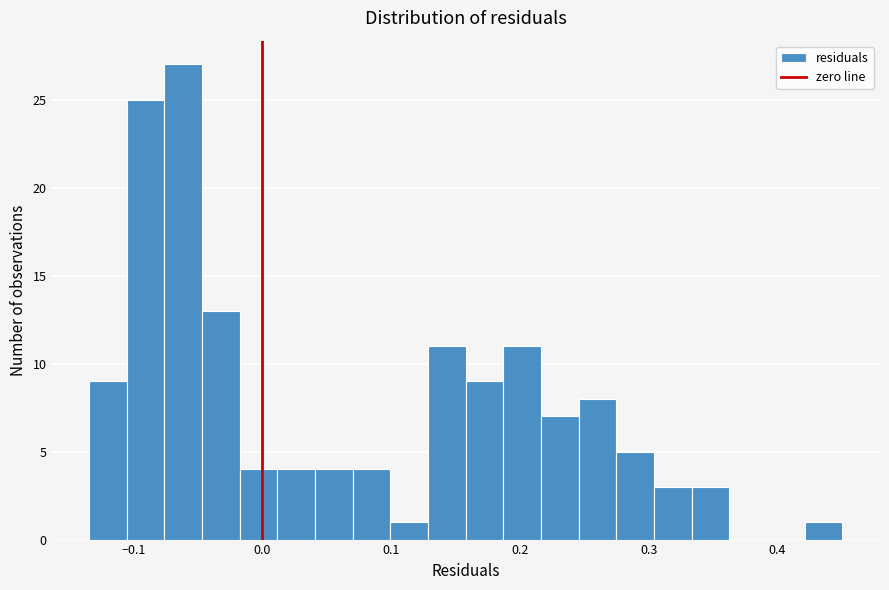

Read against the x-axis, roughly where is the centre of the tallest bar?

-0.06